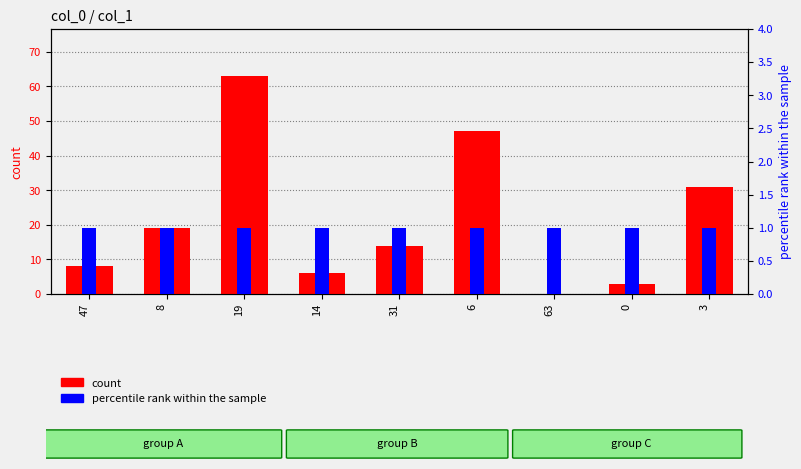

Is the value of percentile rank within the sample at 8 greater than the value of count at 14?

No